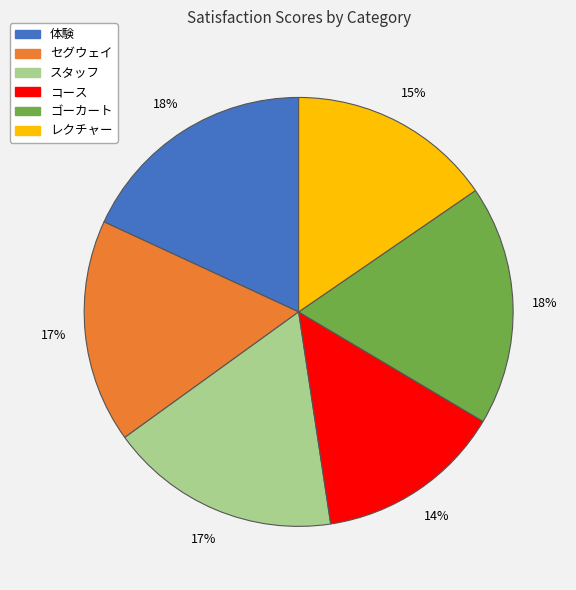

Between レクチャー and 体験, which is larger?

体験